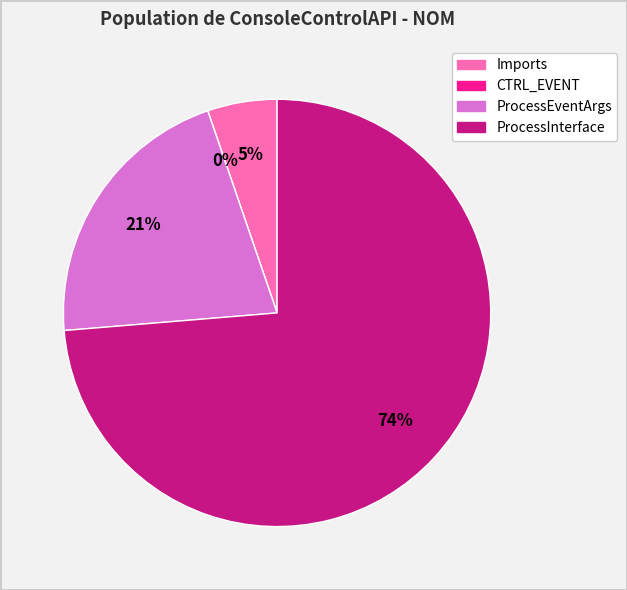

To the nearest percent, what percentage of the pie is ProcessEventArgs?

21%